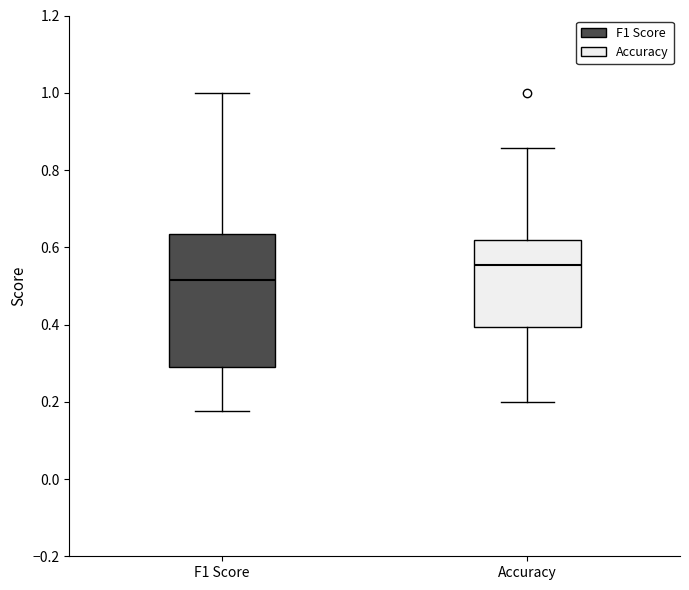

Which box's median line is the lowest?

F1 Score